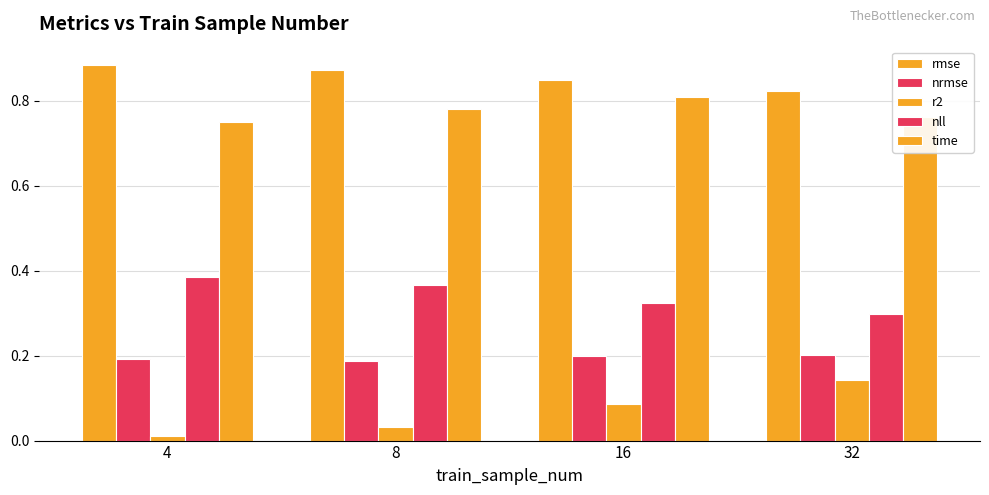

Count the number of categories in the chart.

4